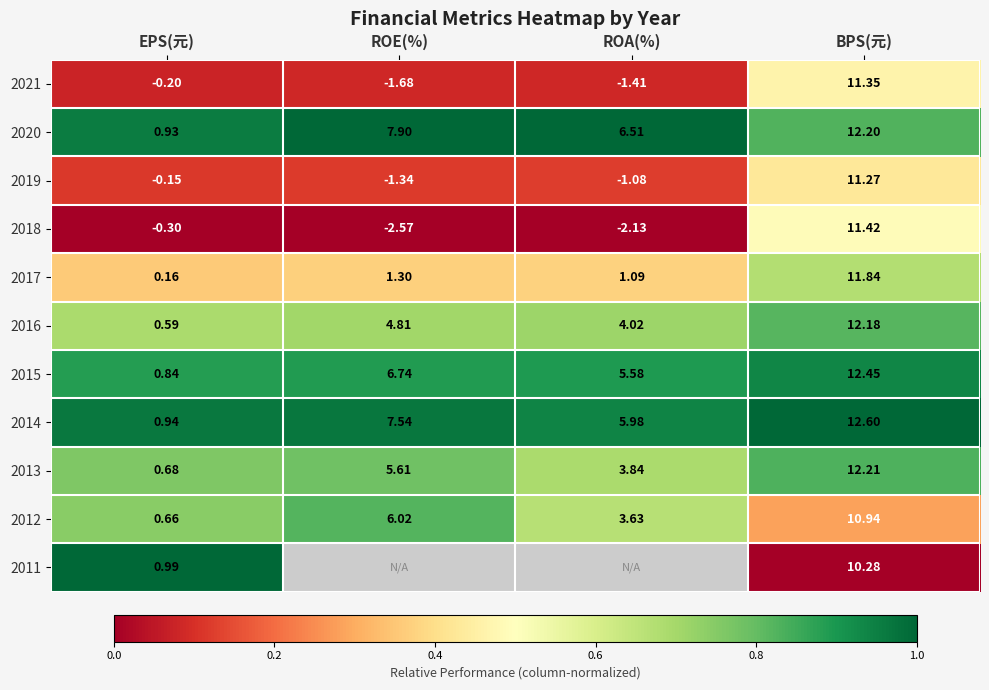

What is the greatest value displayed?

1.0